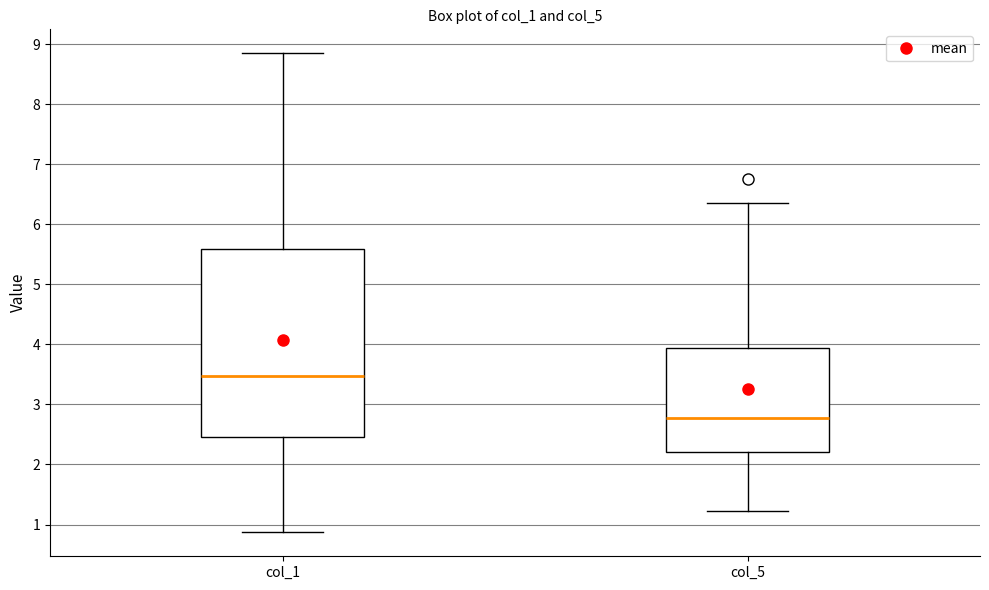

Comparing the boxes themselves (not the whiskers), which one is the tallest?

col_1